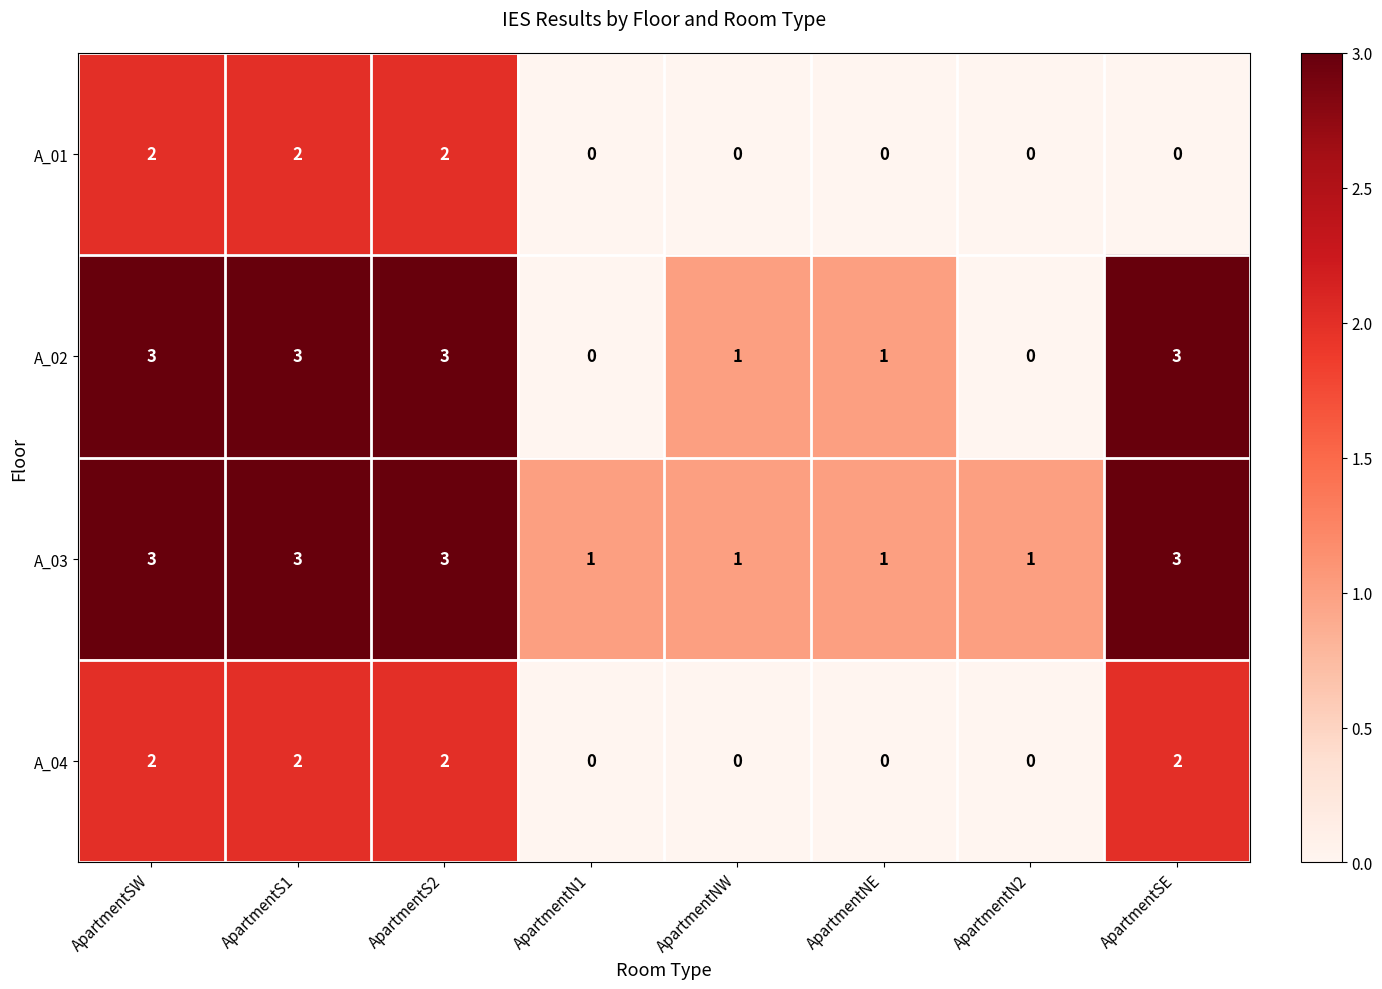

Rank the series by their average value, from highest to lowest.

A_03, A_02, A_04, A_01